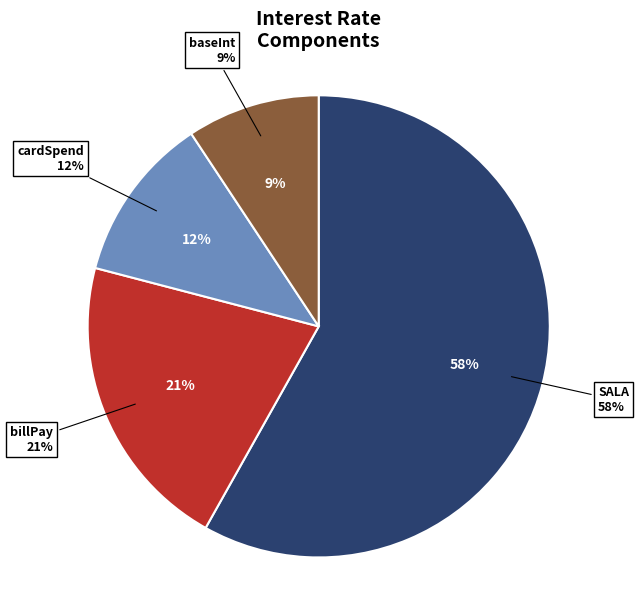

Rank the categories by value from highest to lowest.

SALA, billPay, cardSpend, baseInt